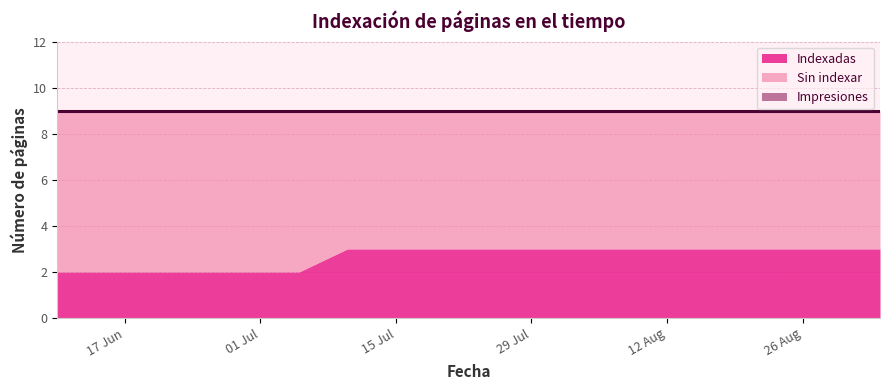

True or false: Impresiones and Sin indexar cross at least once.

False